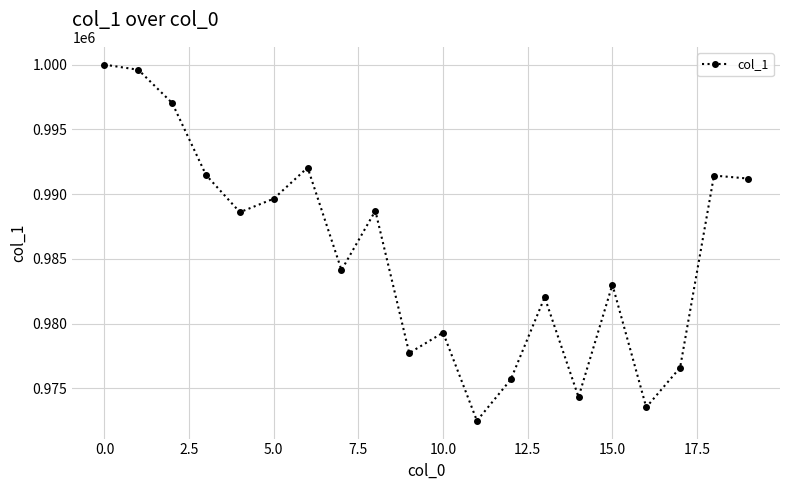

What is the average value?

985434.4